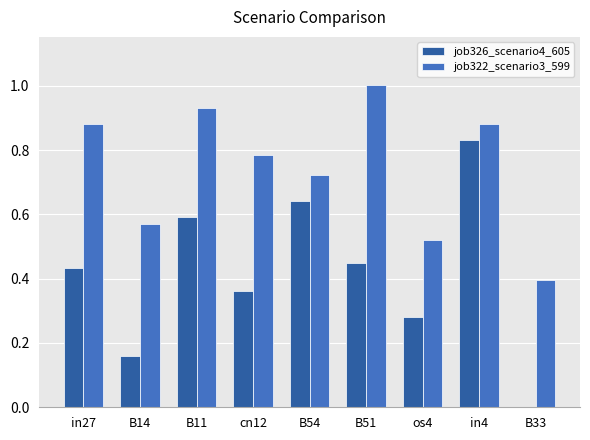

Is it true that job326_scenario4_605 equals 0.0 at B33?

True